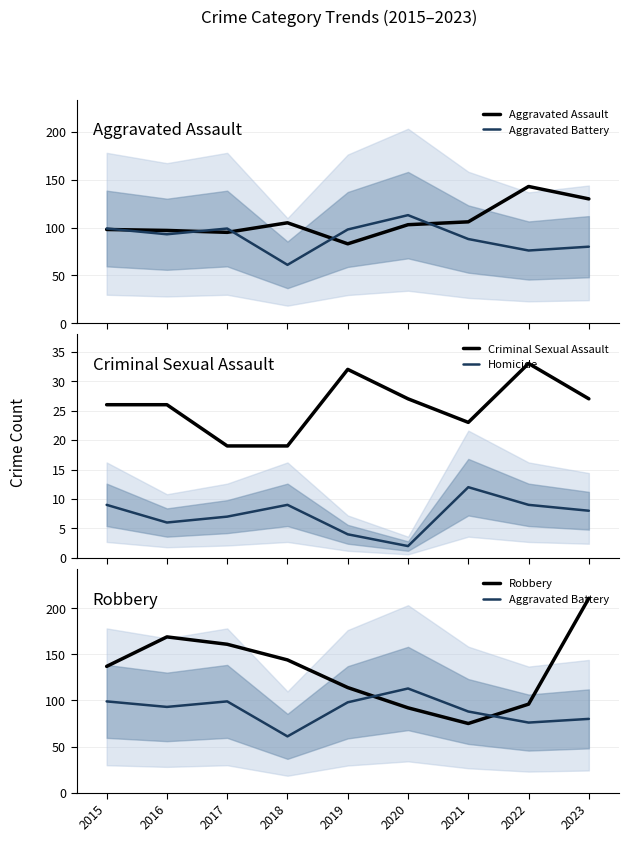

Is the value of Robbery at 2017 greater than the value of Criminal Sexual Assault at 2021?

Yes